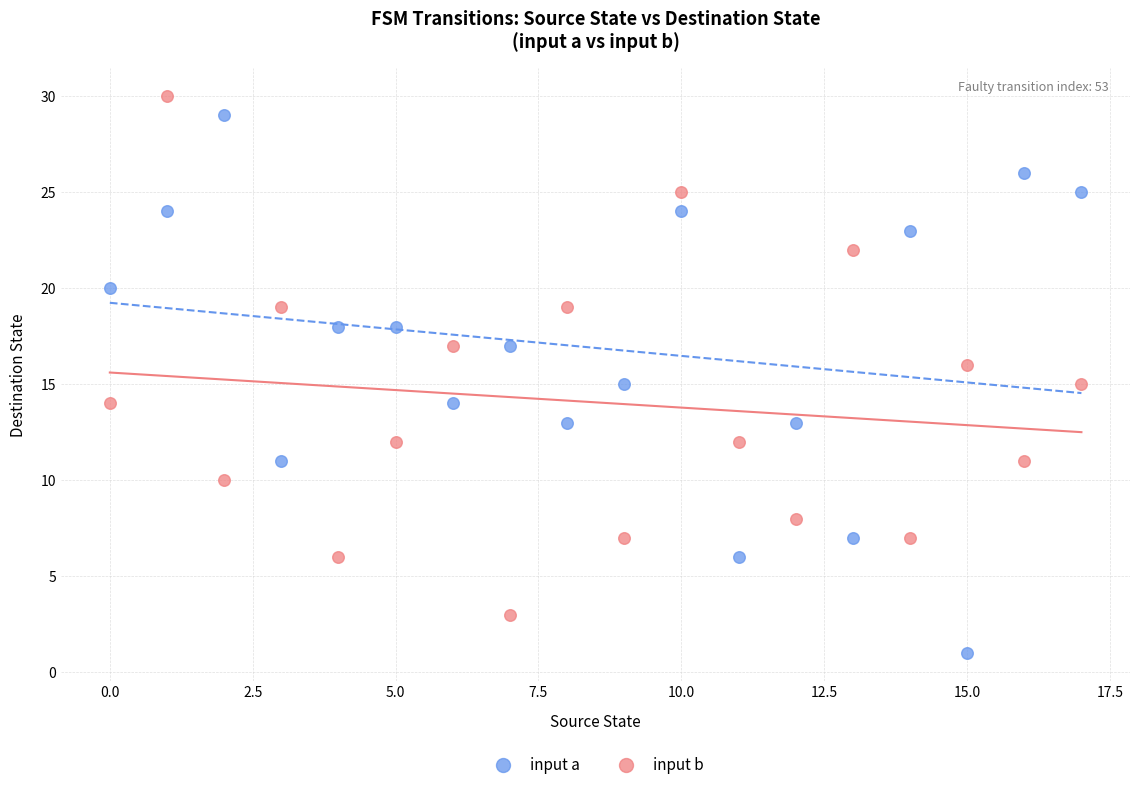

Which series reaches the minimum Y coordinate?

input a